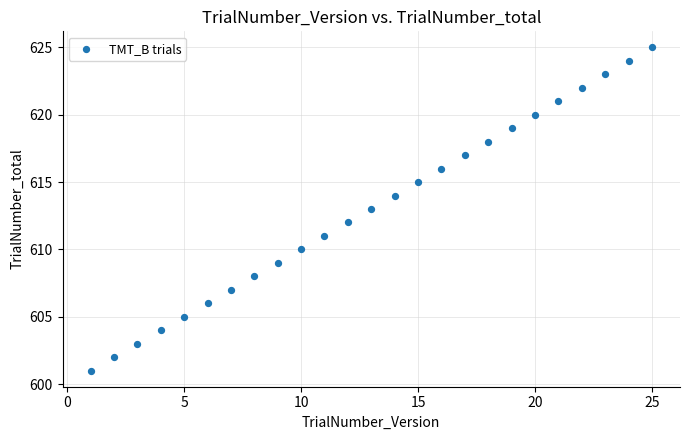

What is the range of X values (max minus min)?

24